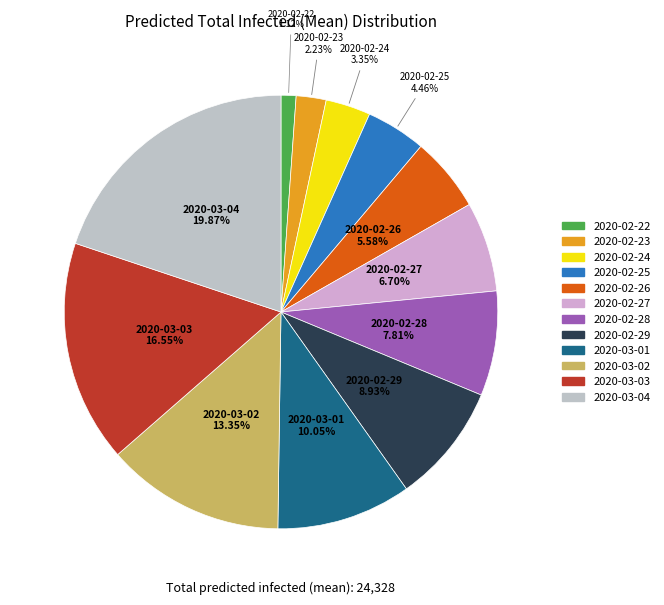

Rank the categories by value from highest to lowest.

2020-03-04, 2020-03-03, 2020-03-02, 2020-03-01, 2020-02-29, 2020-02-28, 2020-02-27, 2020-02-26, 2020-02-25, 2020-02-24, 2020-02-23, 2020-02-22